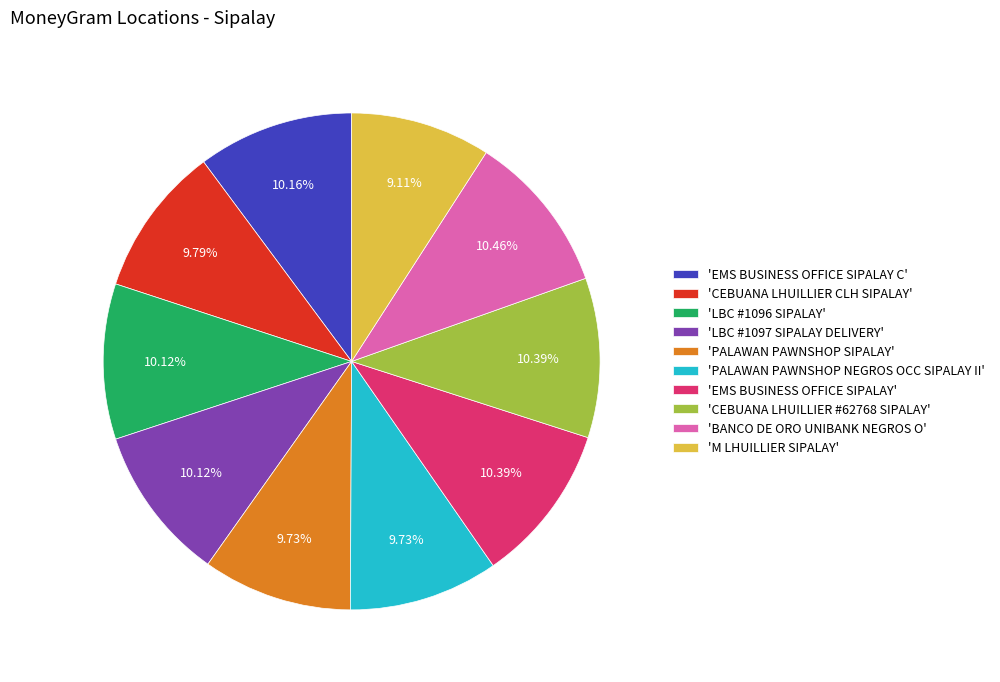

Count the number of slices in the pie.

10